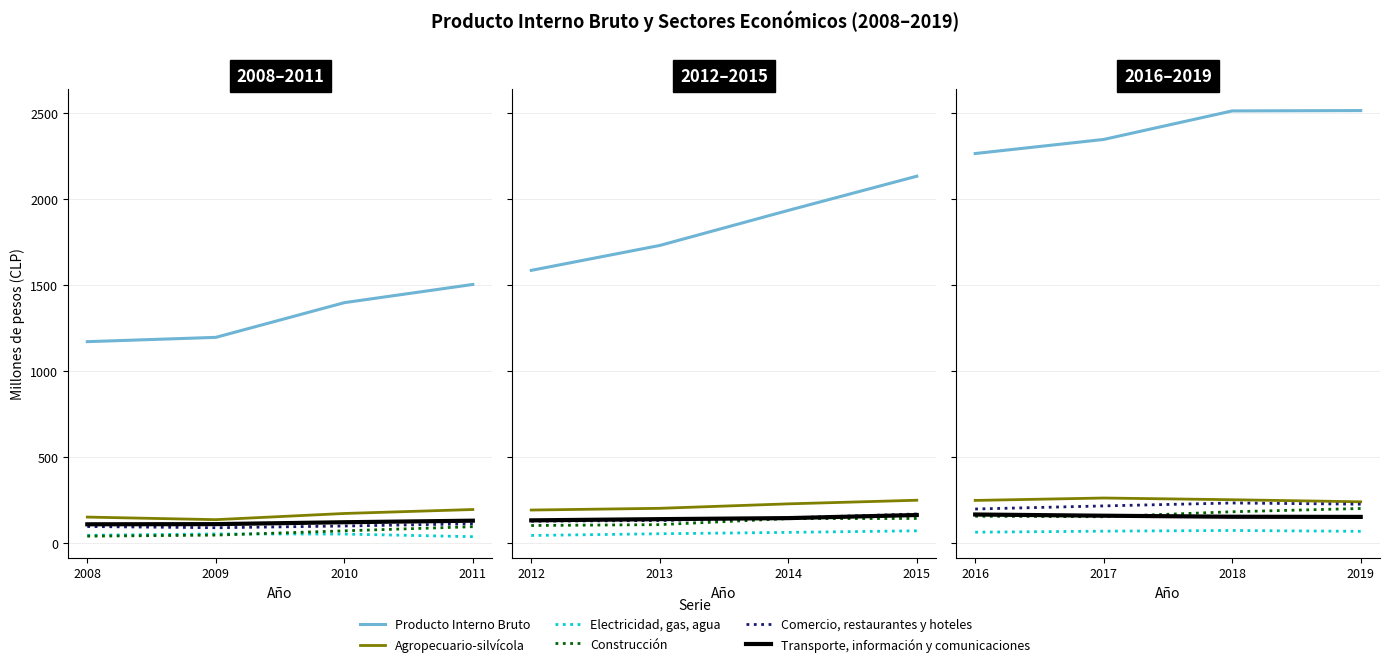

Does the chart have visible grid lines?

Yes